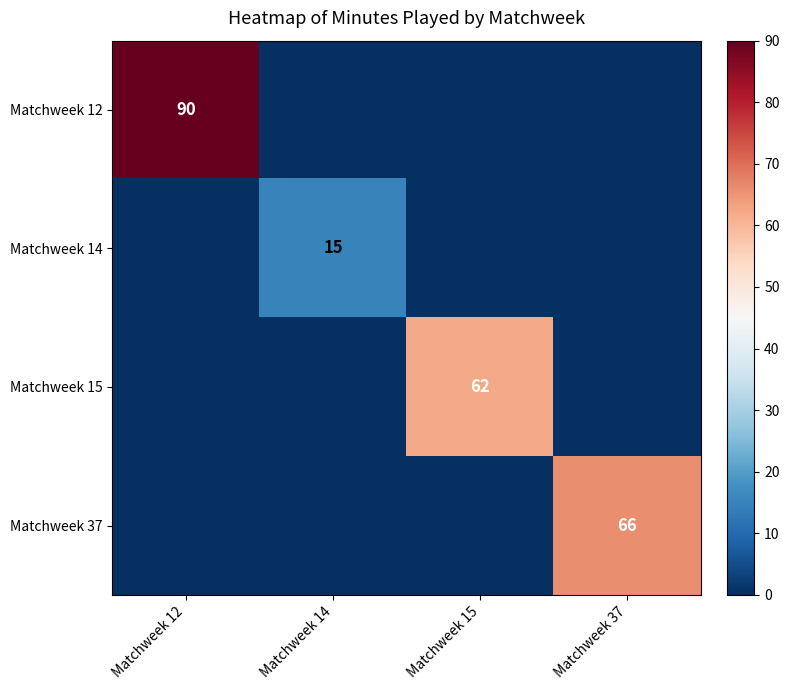

Is the value of Matchweek 37 at Matchweek 37 greater than the value of Matchweek 15 at Matchweek 15?

Yes